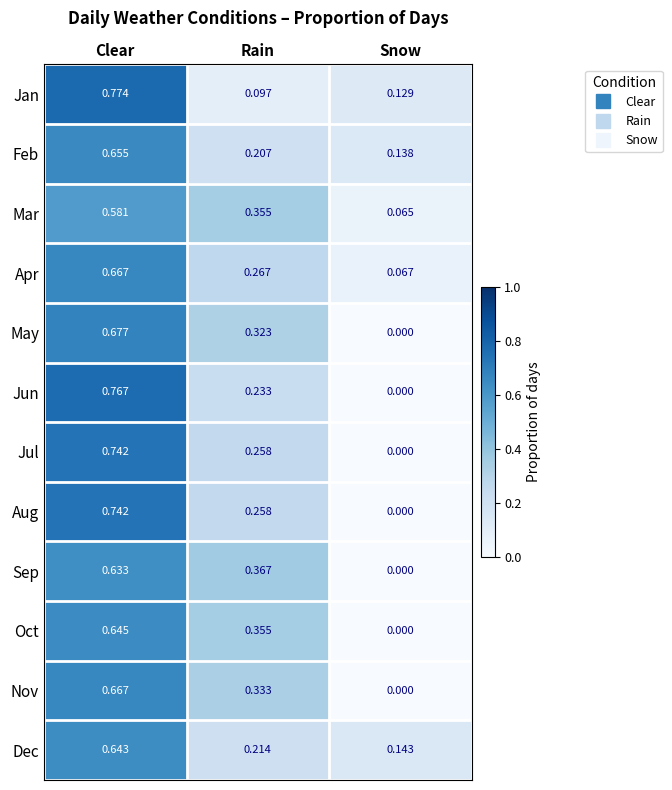

Which series changed the most between Clear and Rain?

Jan